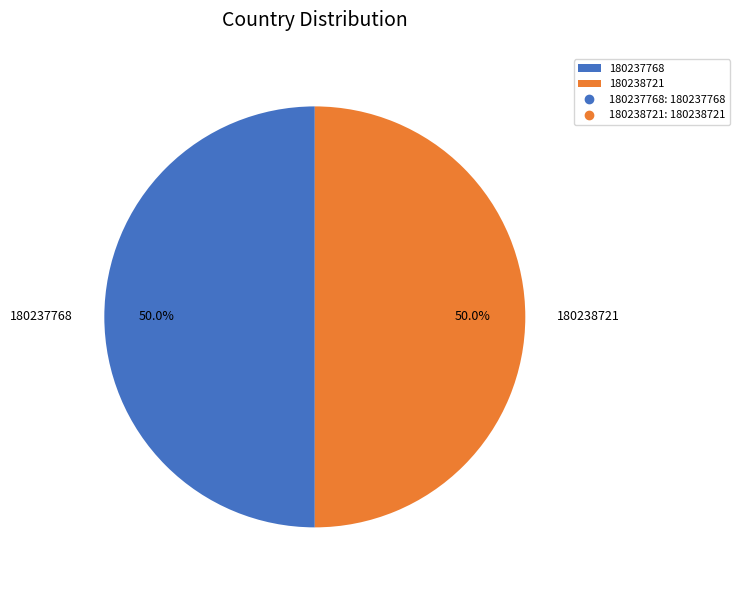

Approximately how many times larger is the value at 180238721 compared to 180237768?

1.0